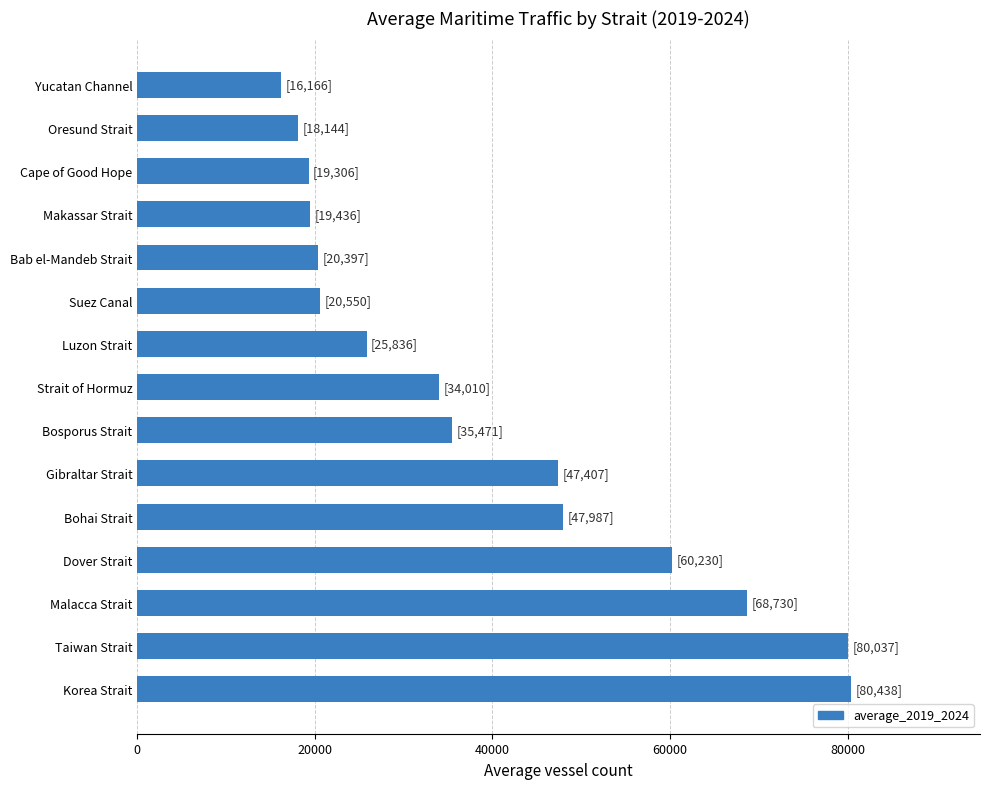

What is the sum of the values at Bosporus Strait and Suez Canal?

56021.5